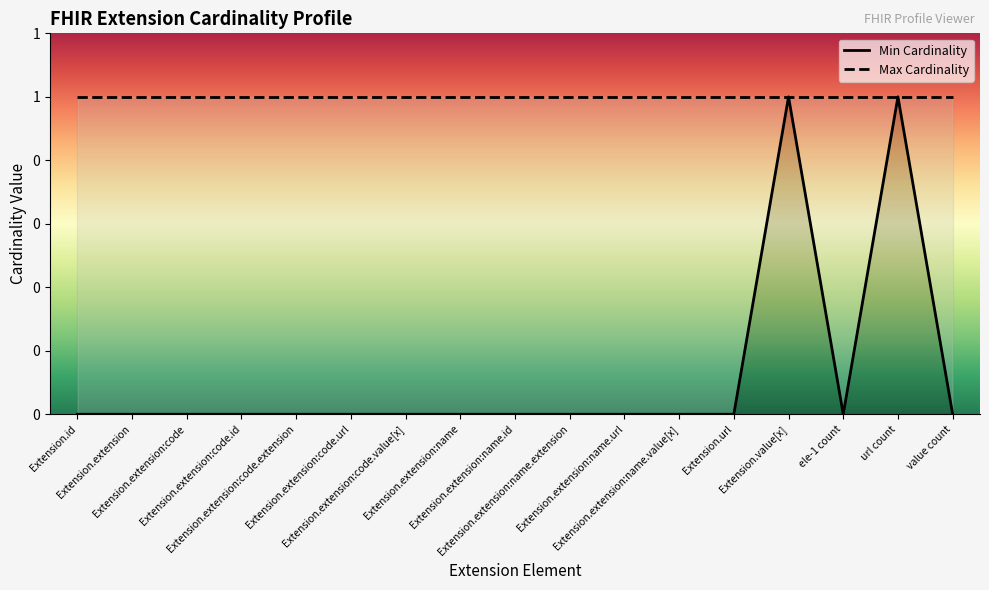

Is it true that the value at Extension.extension:name.extension is 0?

True